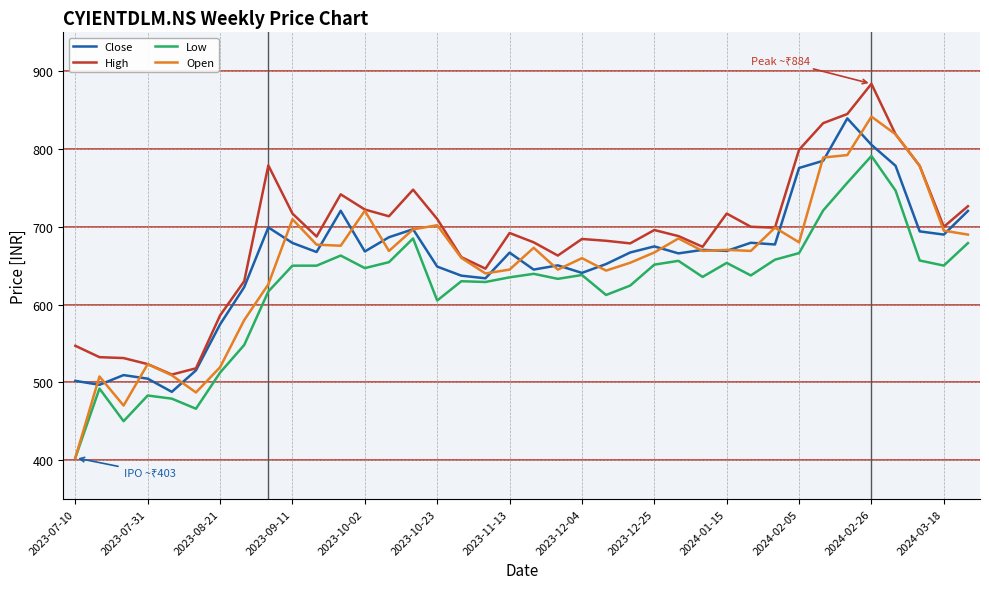

Which series has the largest range (max minus min)?

Open